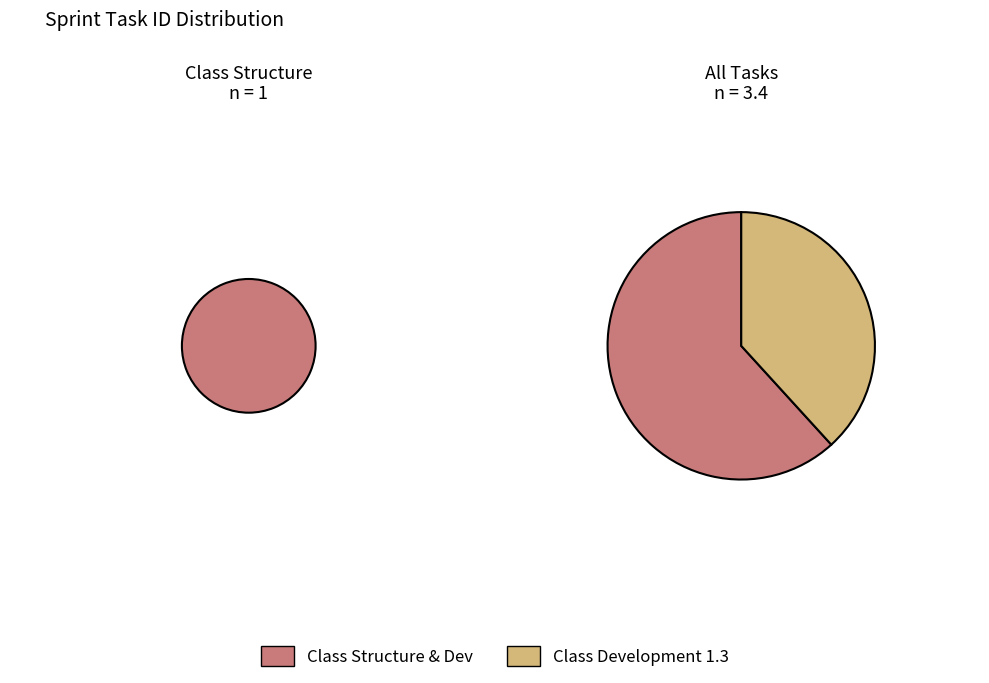

To the nearest percent, what percentage of the pie is Class Development?

38%